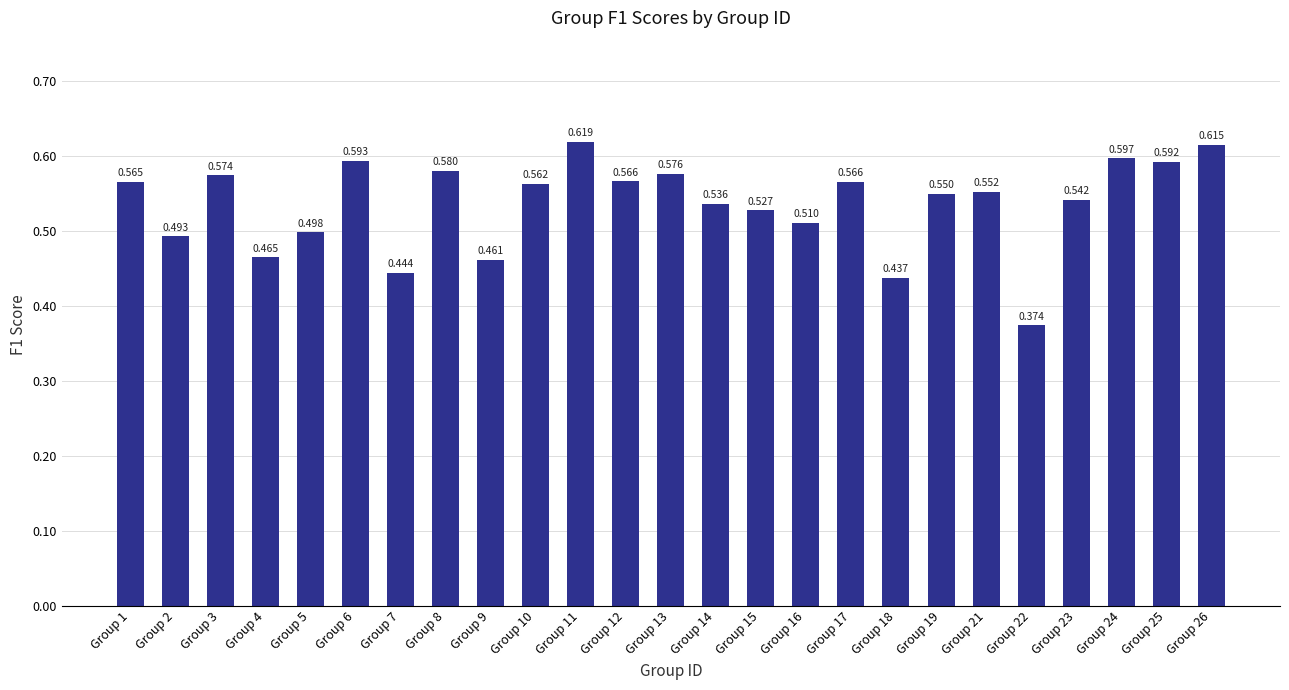

What is the greatest value displayed?

0.6